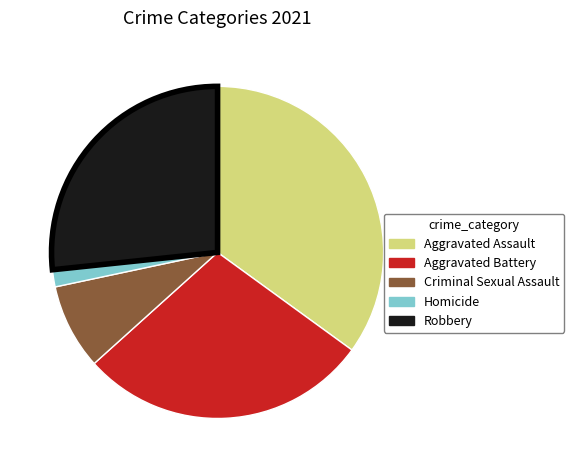

What is the largest slice in the pie chart?

Aggravated Assault